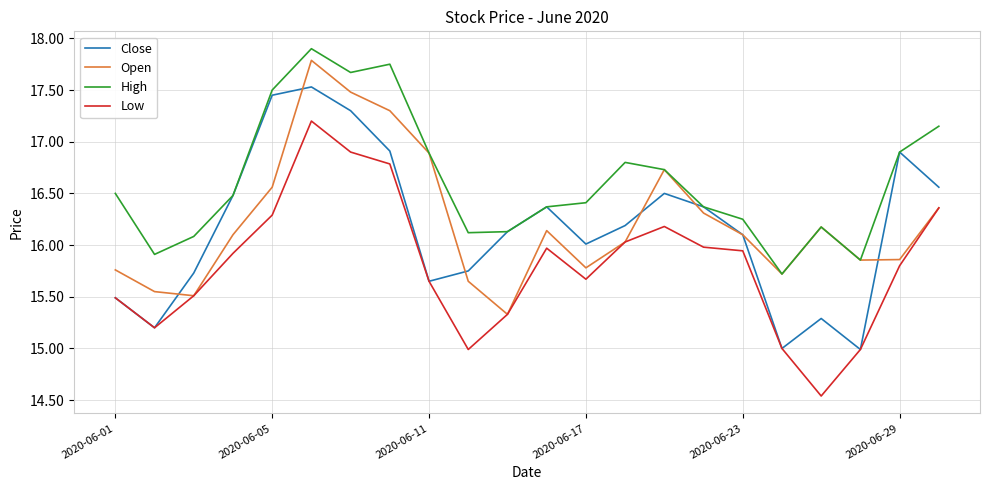

How many interior local peaks does the Open series have?

4